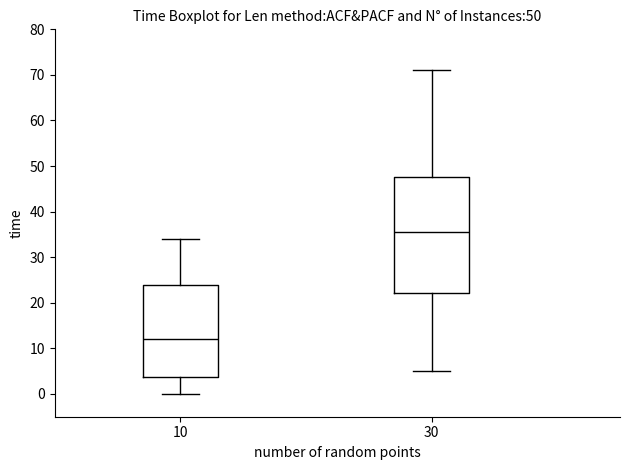

Where does the lower whisker of the box at x = 10 end on the y-axis? The values are not printed on the chart, so give them approximately, as read against the axis.

0